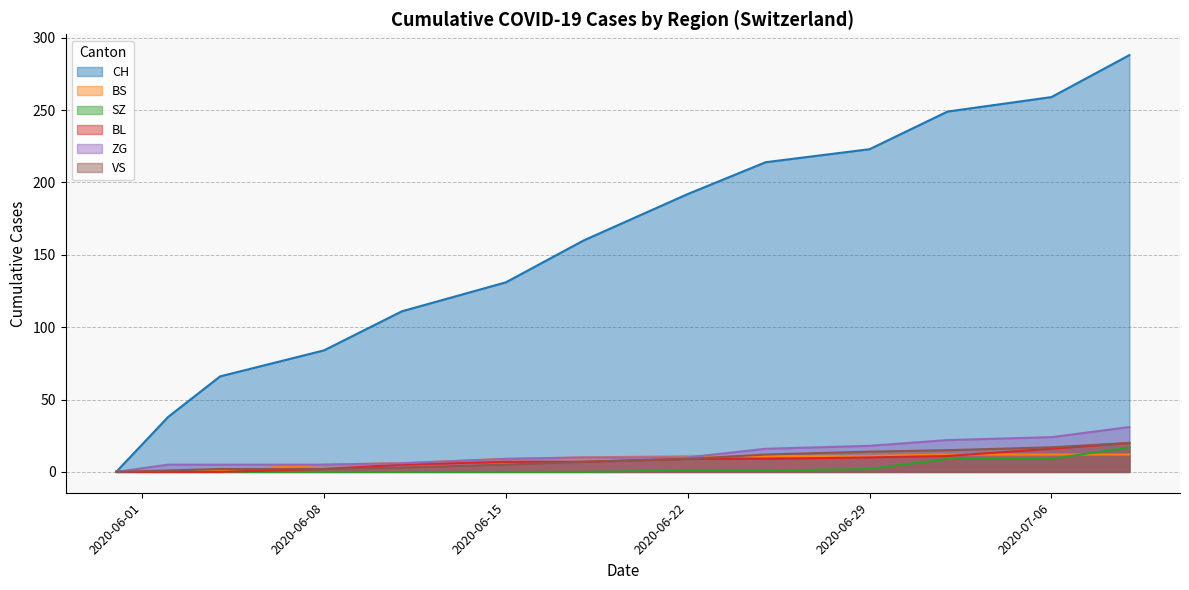

What is the difference between the maximum and minimum values in the CH series?

288